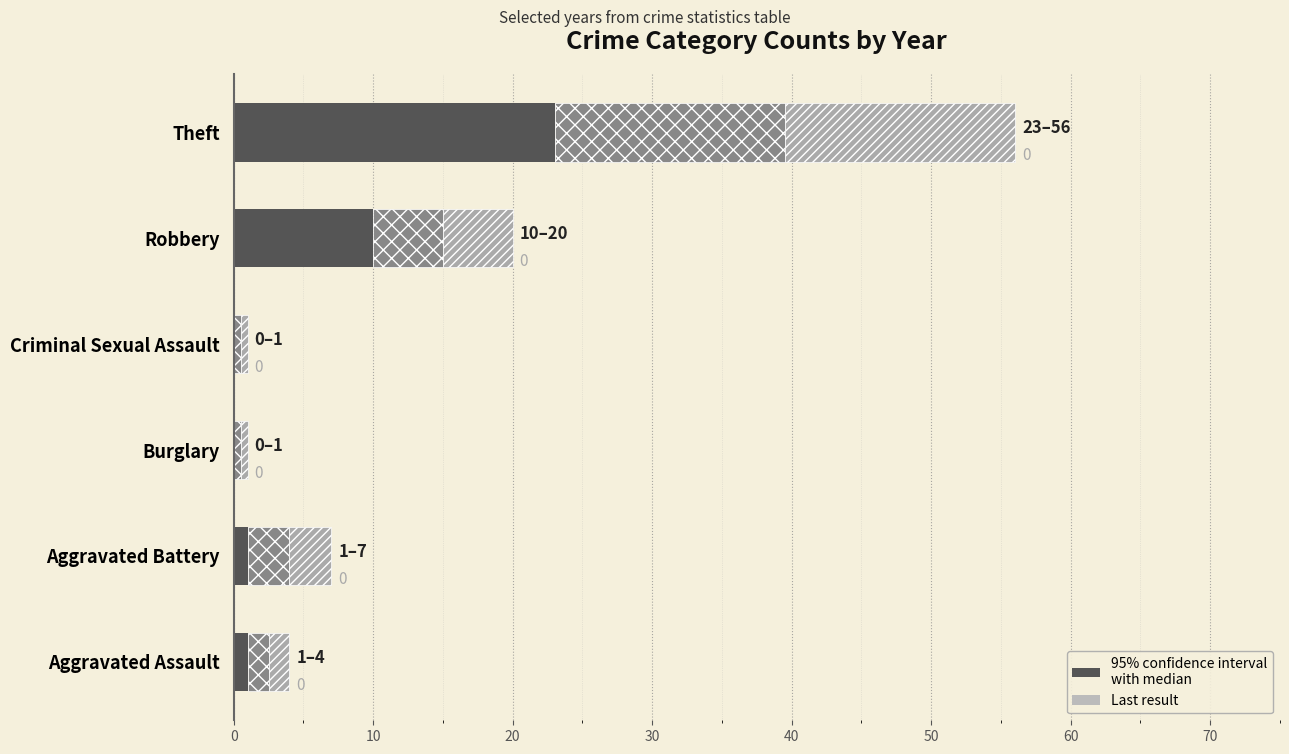

At which category is the sum across all series the highest?

Theft